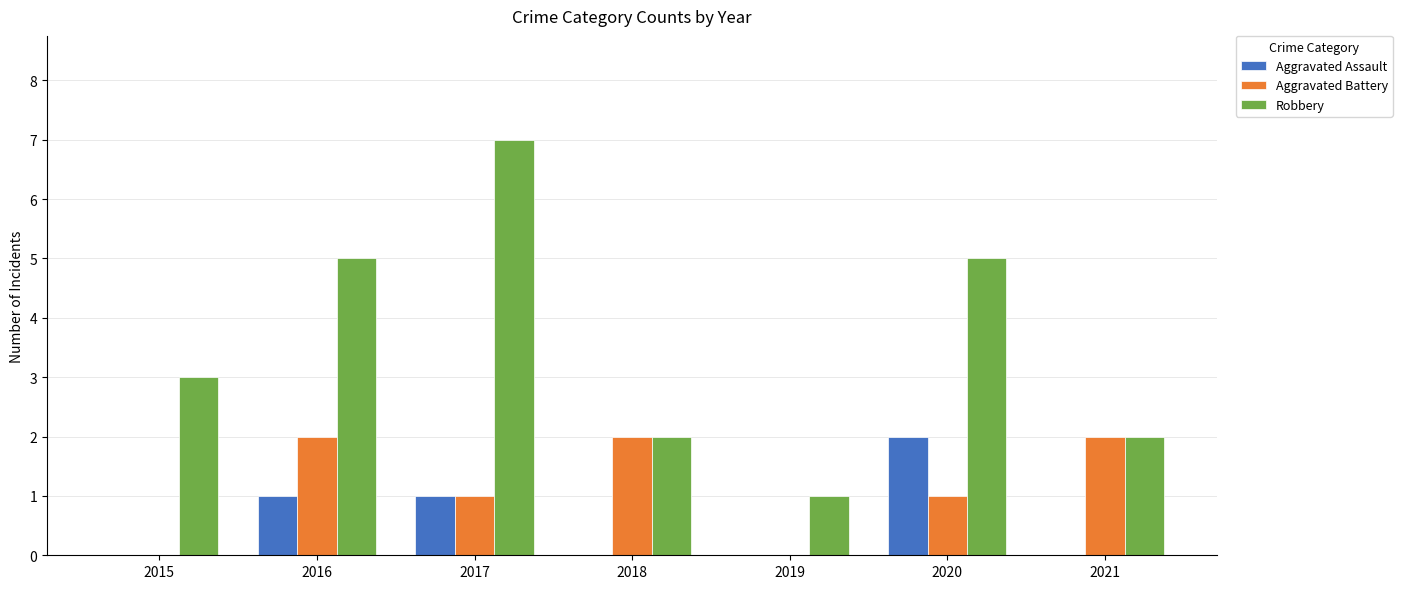

How many groups of bars are there?

7